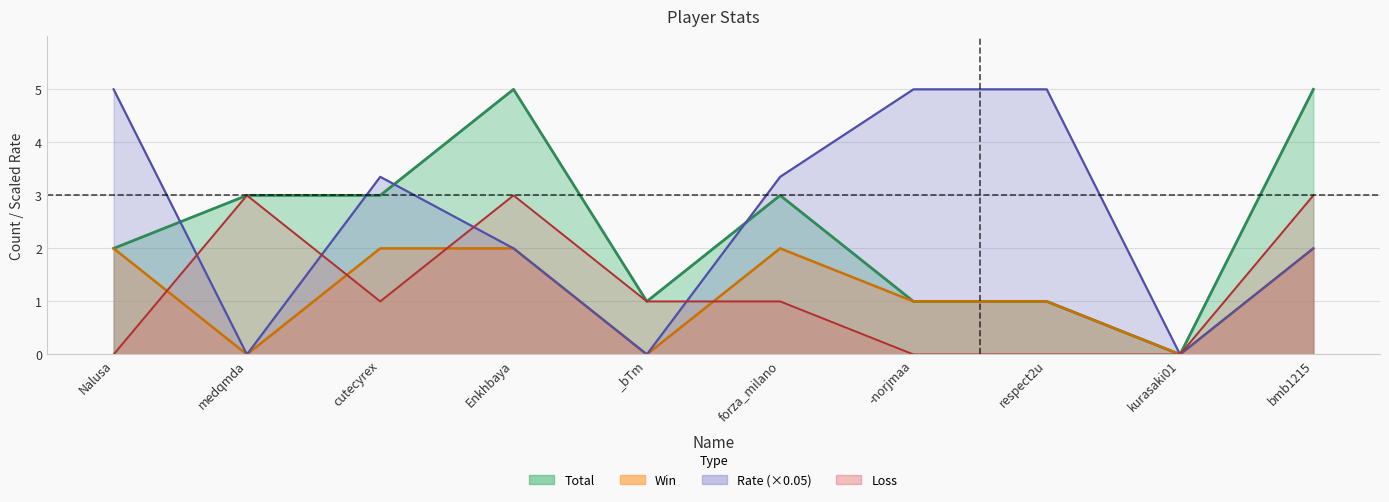

Which series has the widest spread of values?

Total